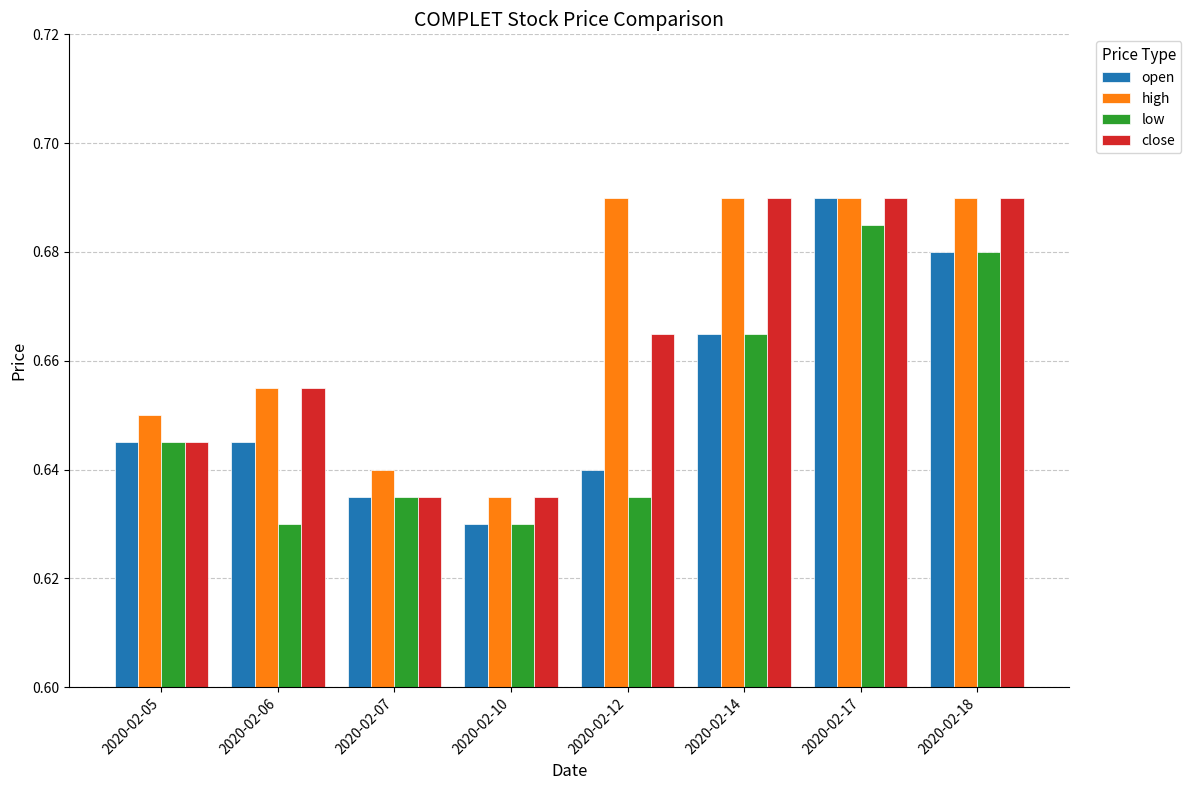

What is the total value across all series at 2020-02-07?

2.5